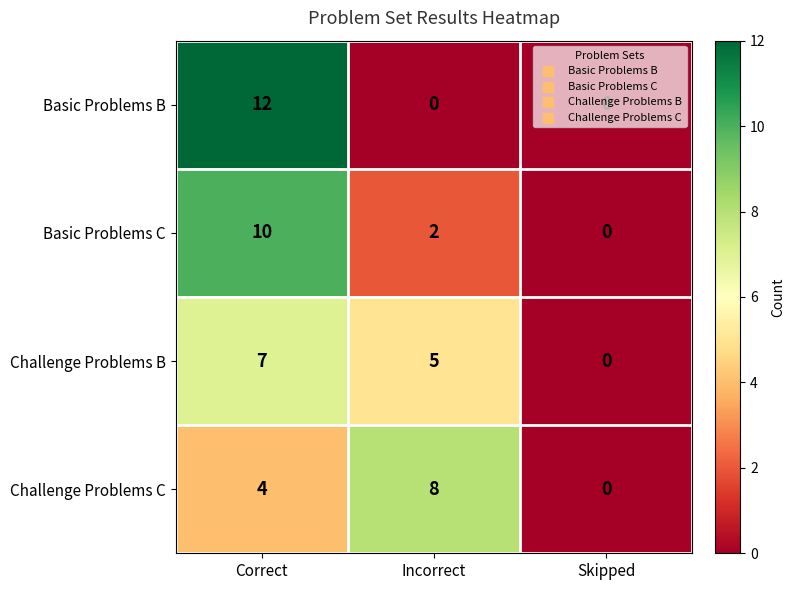

The value of Challenge Problems B at Correct is 12. True or false?

False